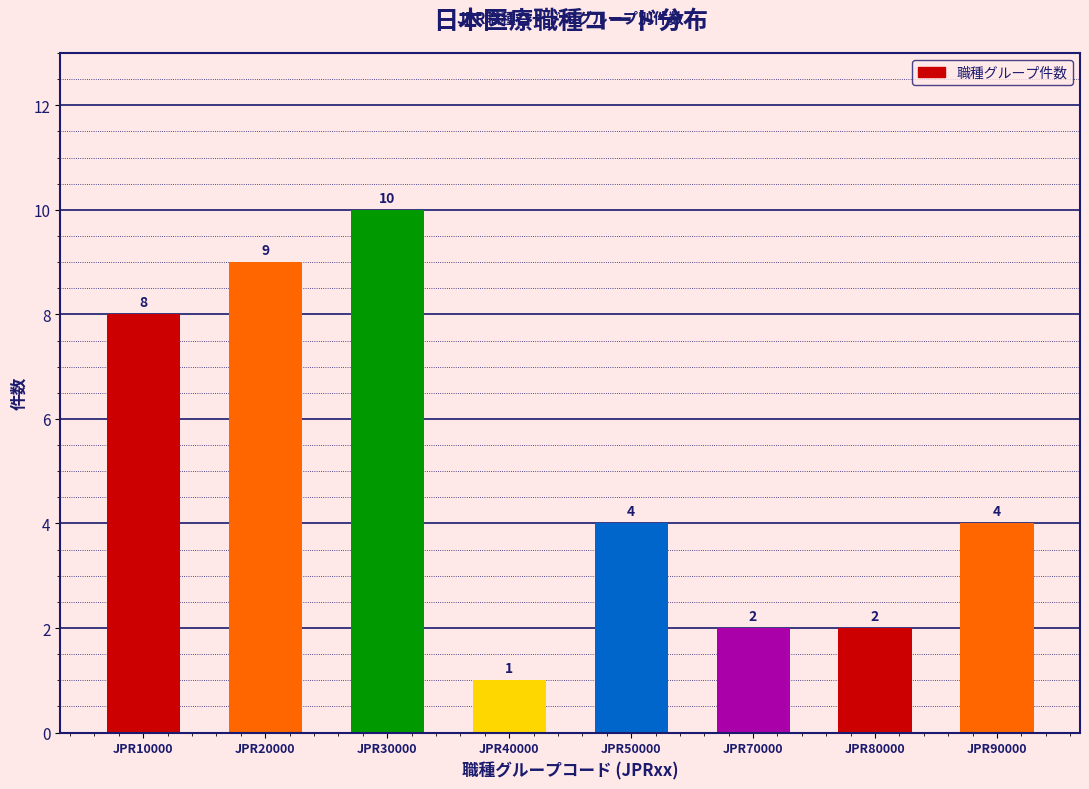

Reading left to right, extract all data points from this chart.

8	9	10	1	4	2	2	4